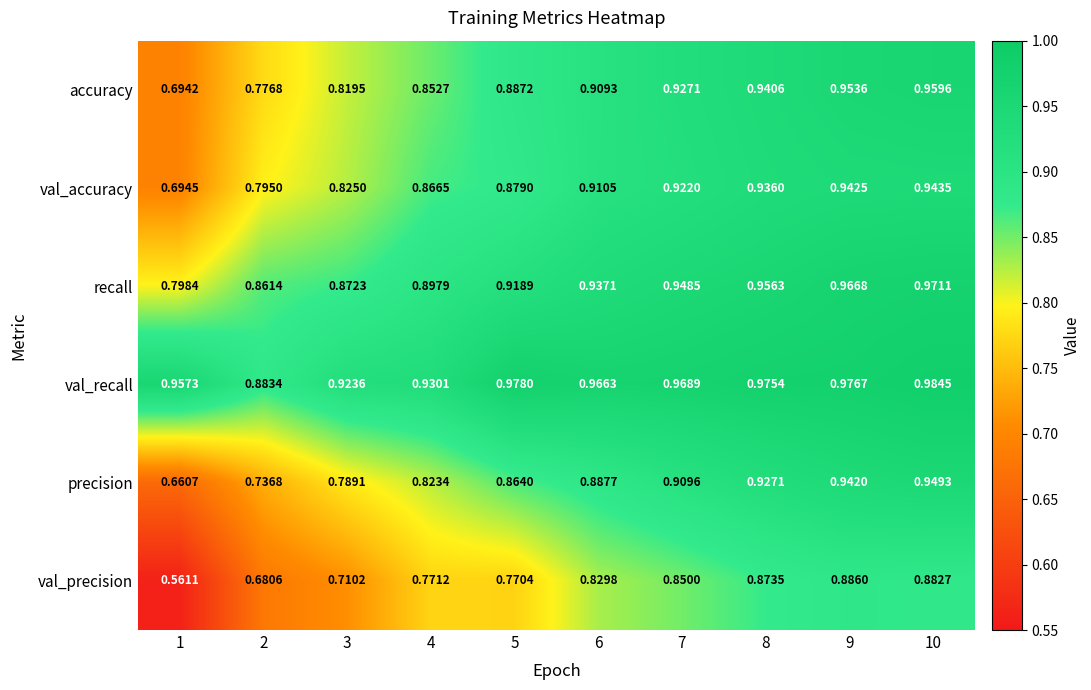

Rank the series by their maximum value, from highest to lowest.

val_recall, recall, accuracy, precision, val_accuracy, val_precision